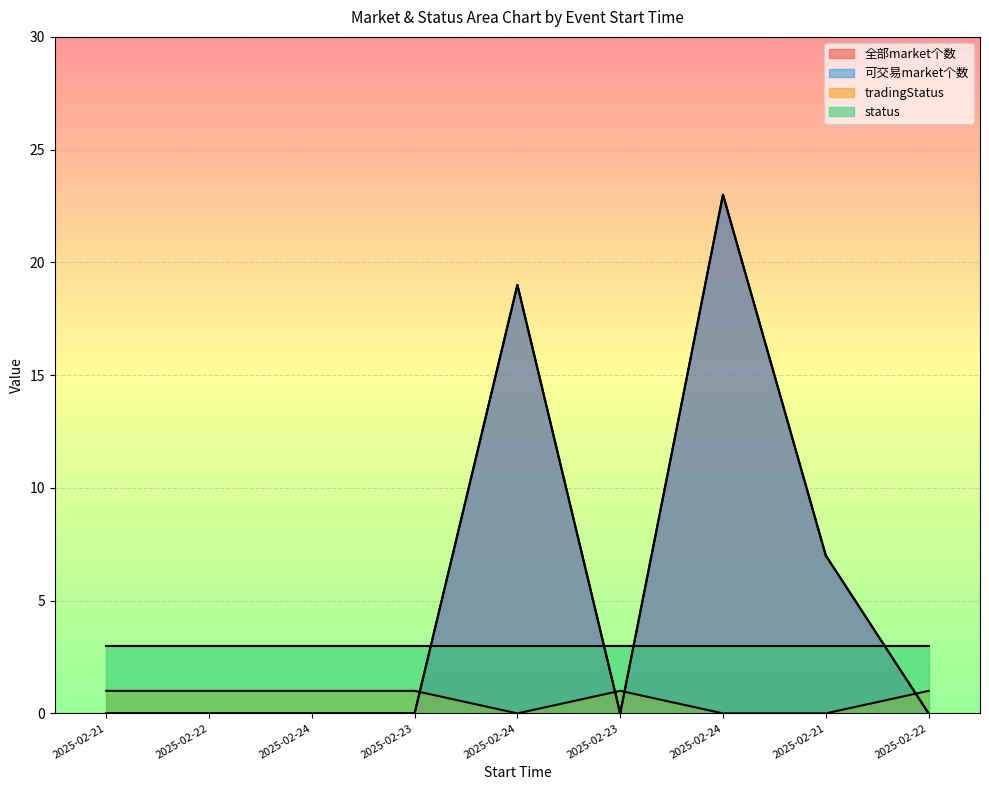

True or false: 可交易market个数 has more than 0 interior local peaks.

True